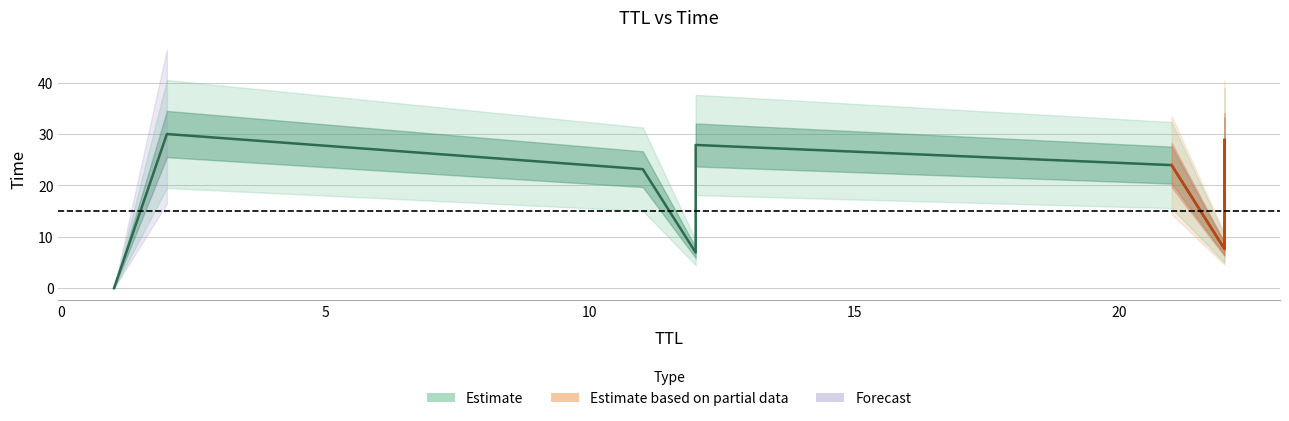

True or false: there are more than 2 points higher than both neighbors.

False